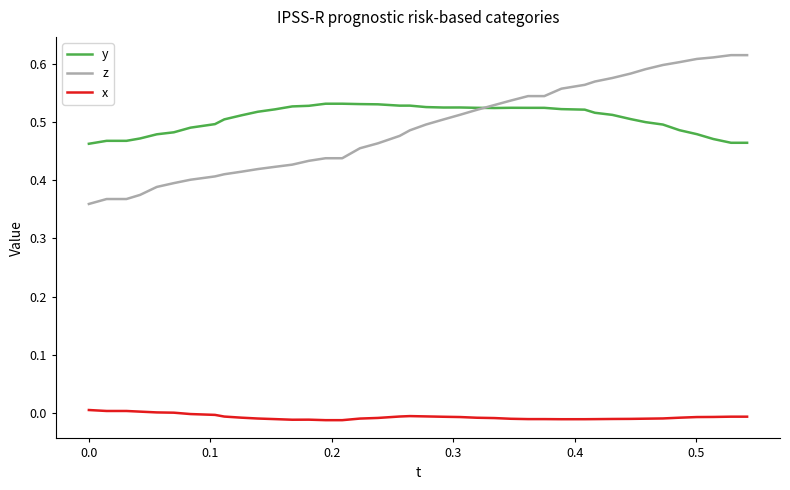

How many lines are shown in the chart?

3